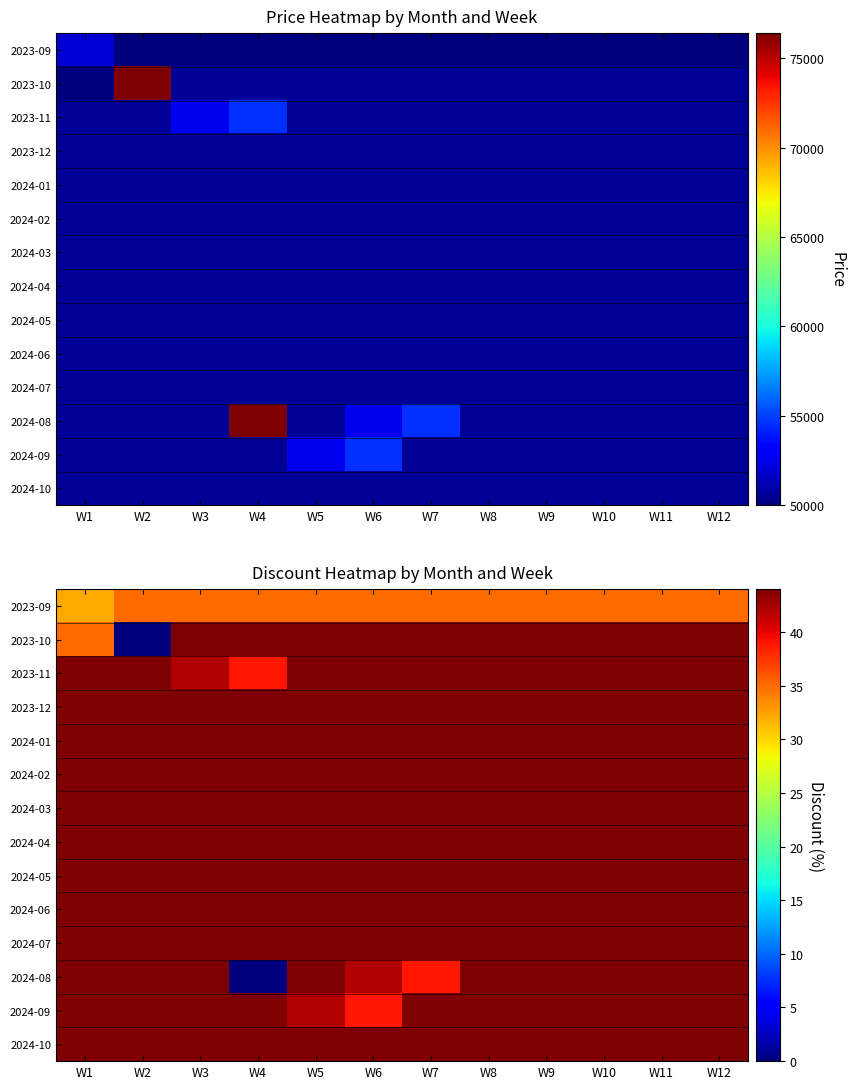

How many 2023-09 values are between 35 and 36?

11